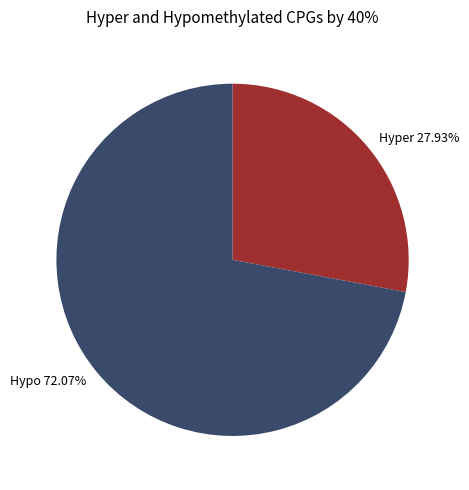

Count the number of slices in the pie.

2